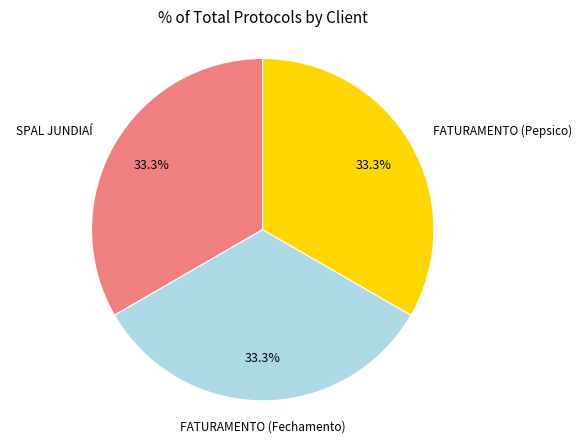

Does any single category account for the majority?

No